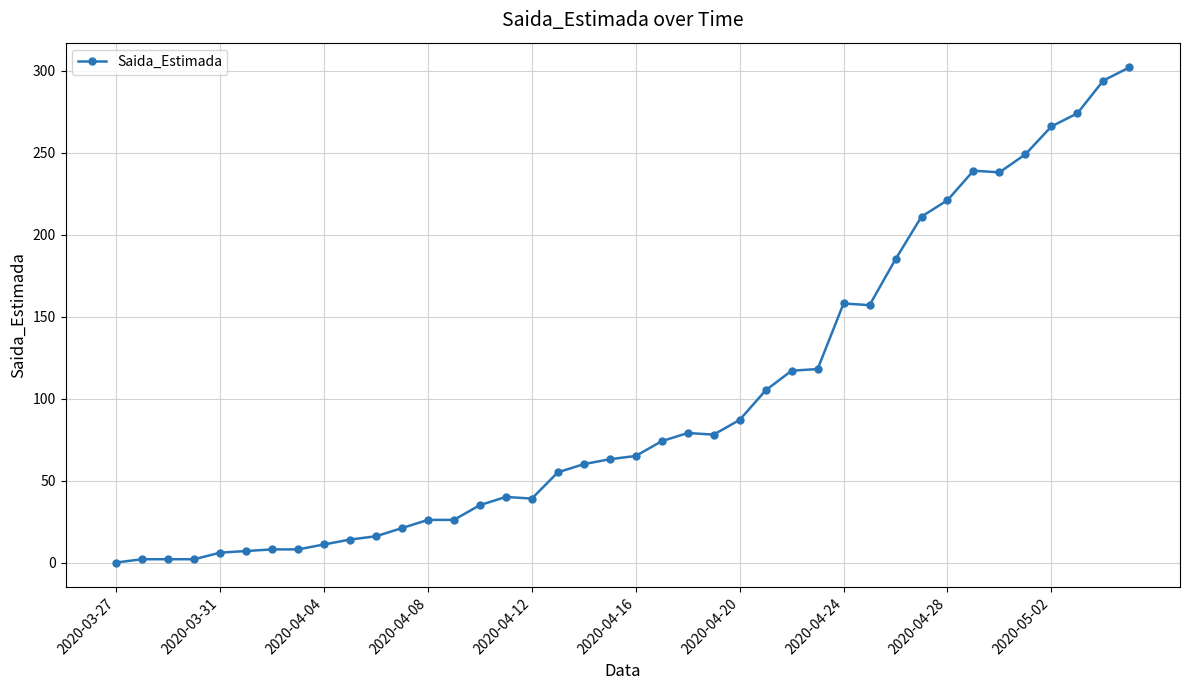

What is the average value?

99